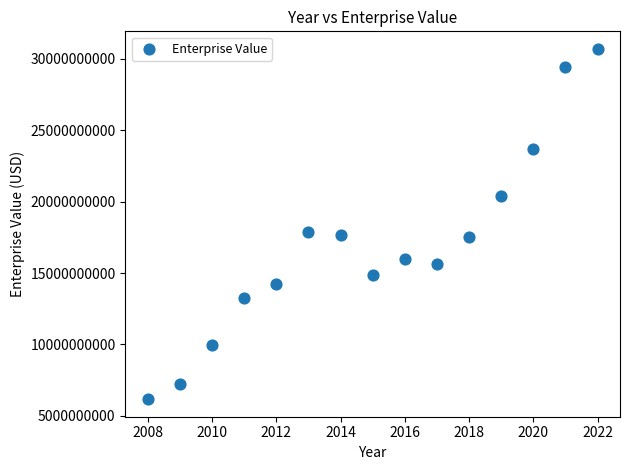

What is the range of Y values (max minus min)?

24522414153.0